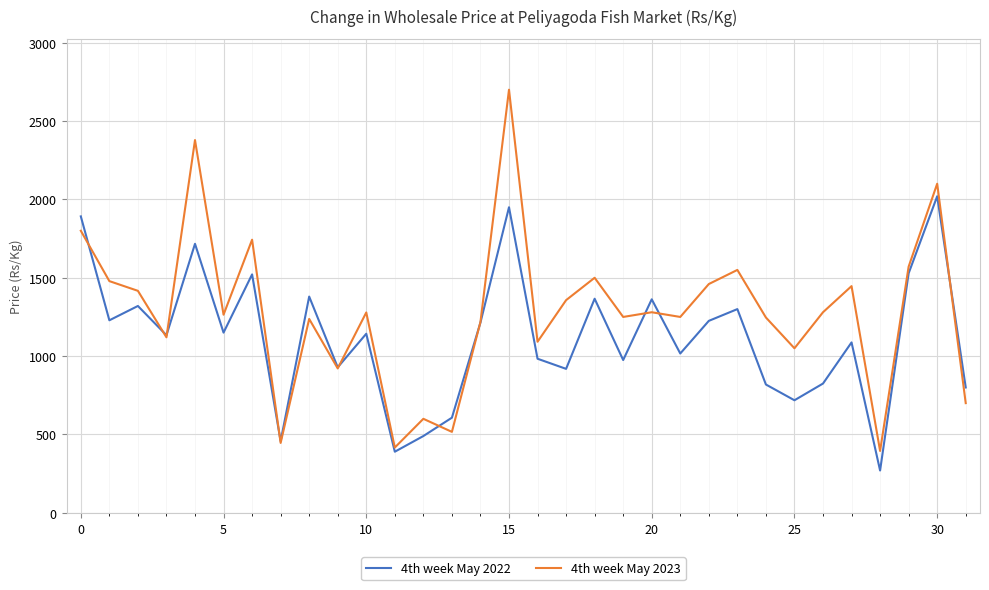

Rank the series by their maximum value, from highest to lowest.

4th week May 2023, 4th week May 2022